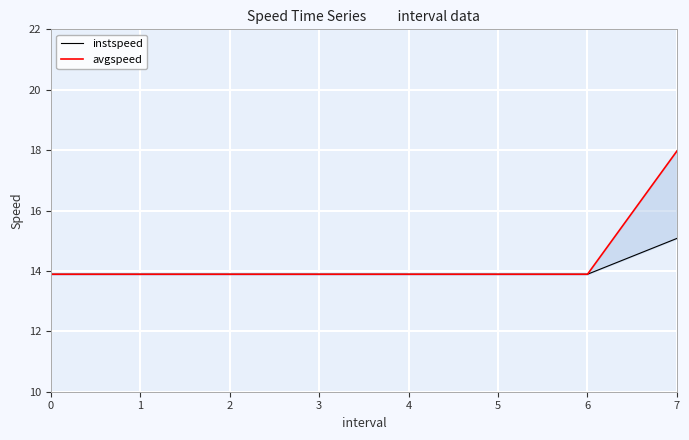

True or false: instspeed and avgspeed intersect in this chart.

False